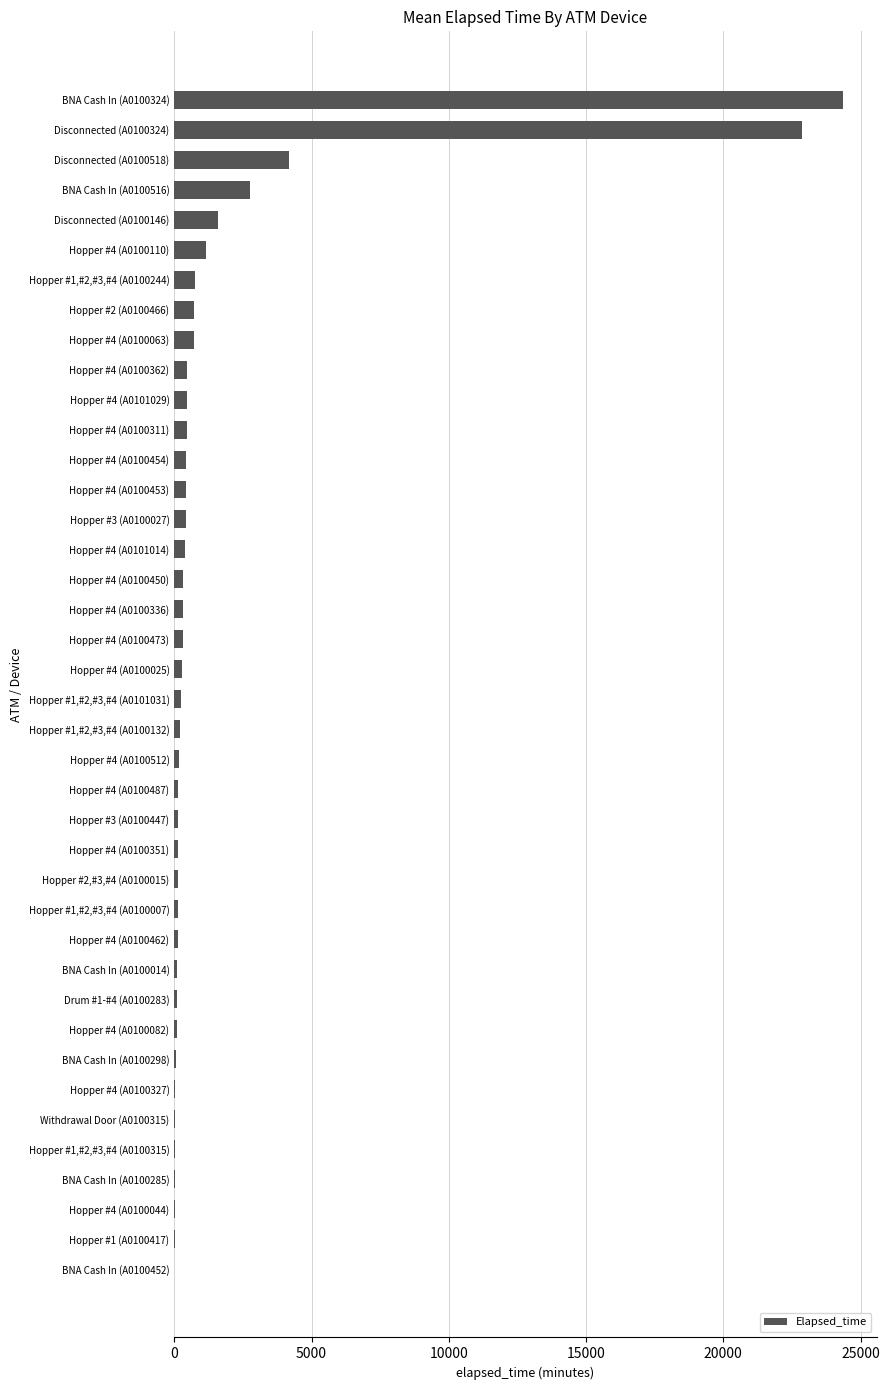

Which category has the highest value across all series?

BNA Cash In (A0100324)